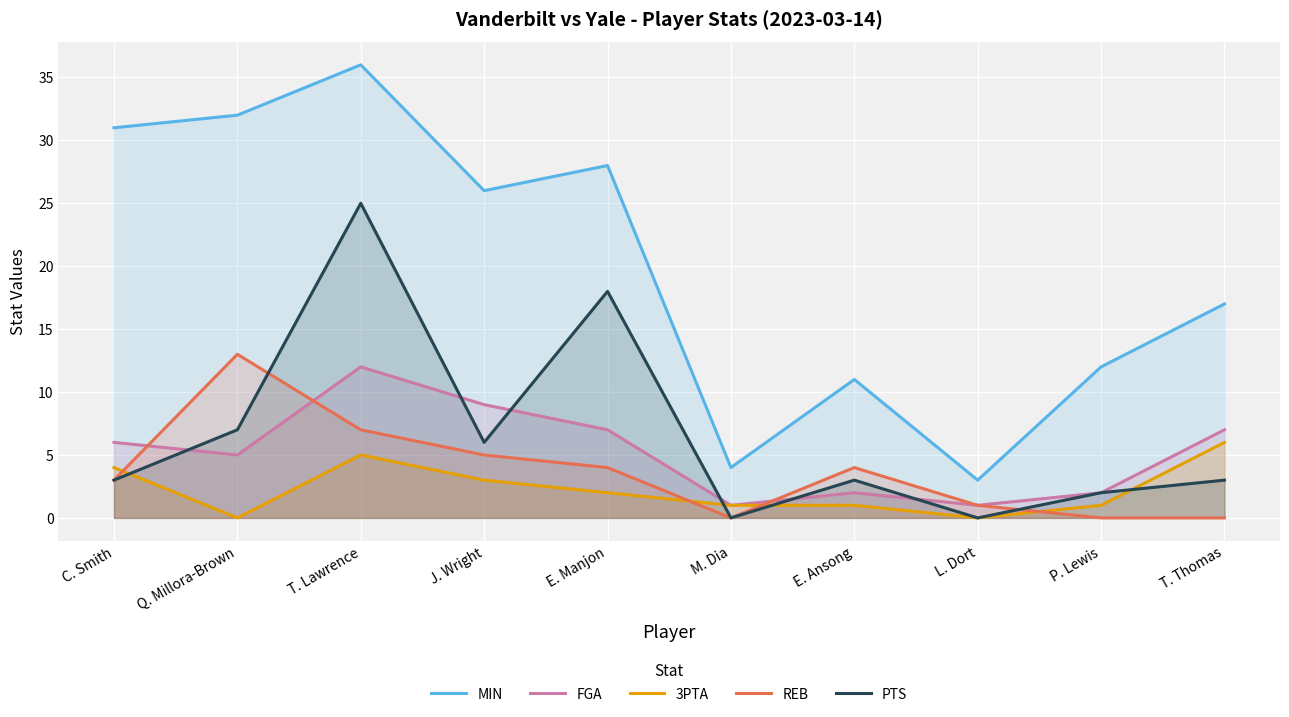

At which category is the sum across all series the highest?

T. Lawrence